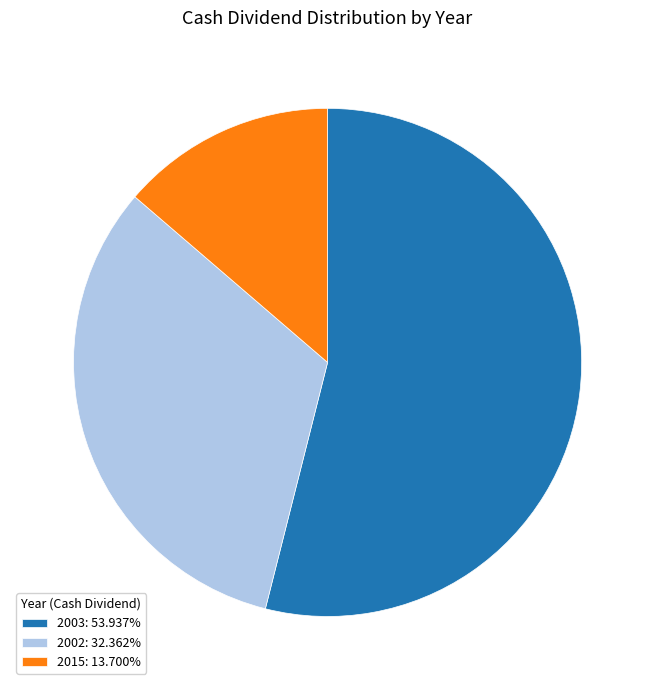

Approximately how many times larger is the value at 2002: 32.362% compared to 2015: 13.700%?

2.4